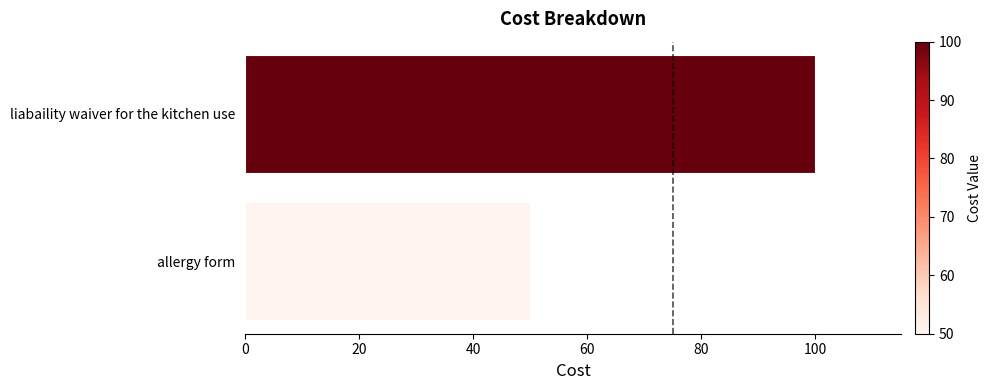

What is the smallest value displayed?

50